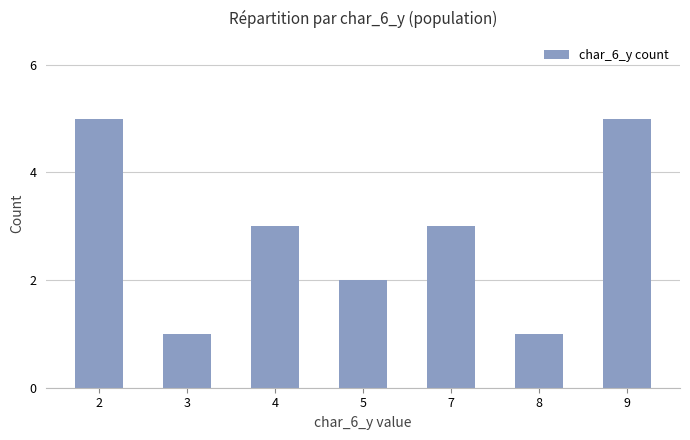

What is the difference between the maximum and minimum values?

4